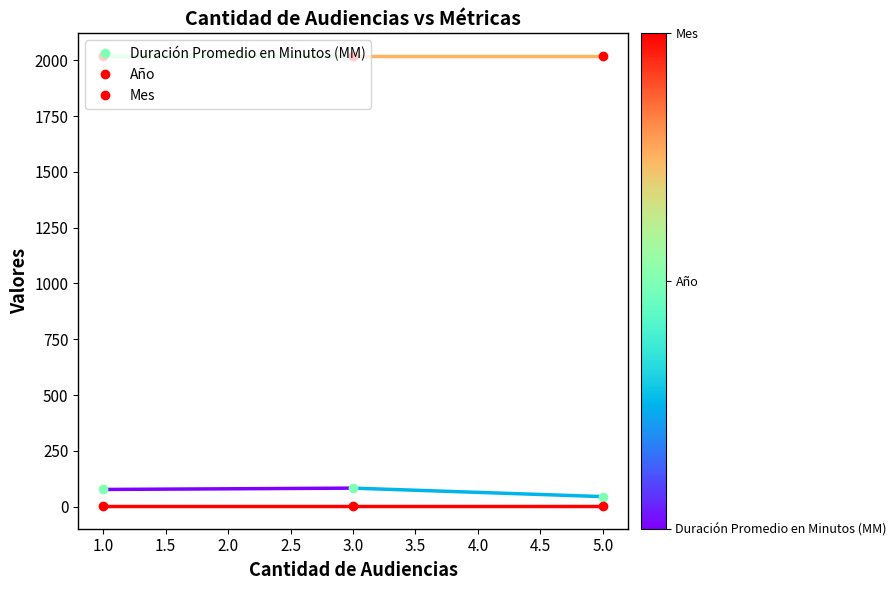

How many lines are shown in the chart?

3